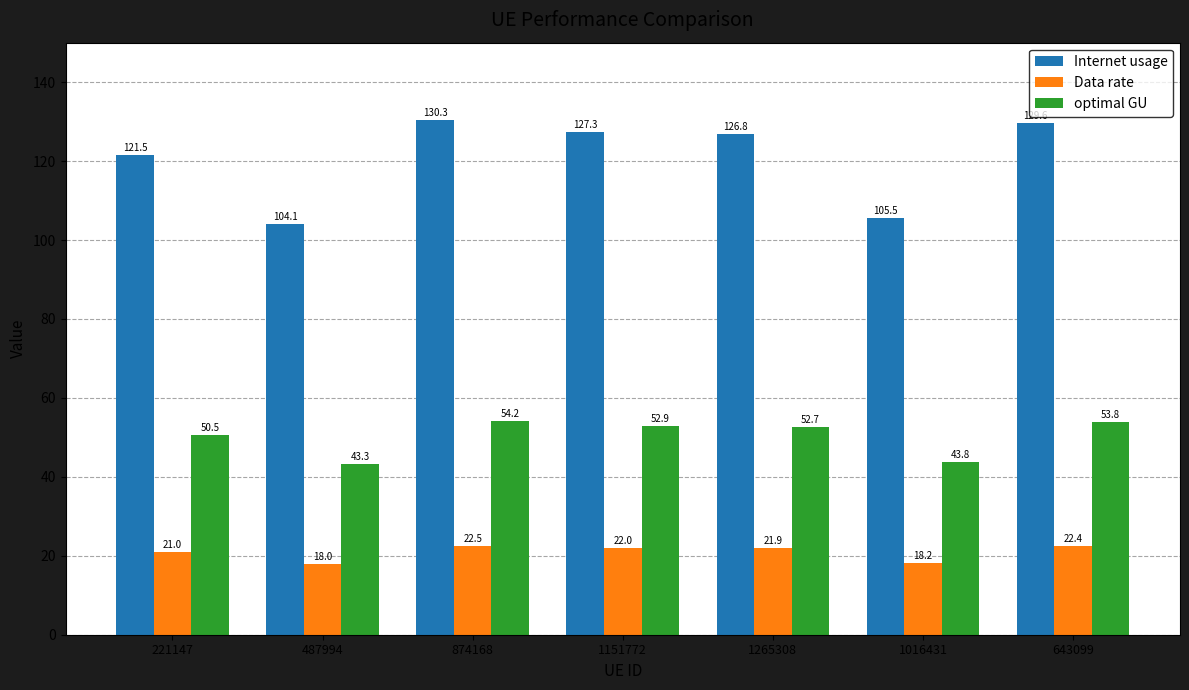

What is the value of the Data rate bar at the 2nd from the left?

18.0